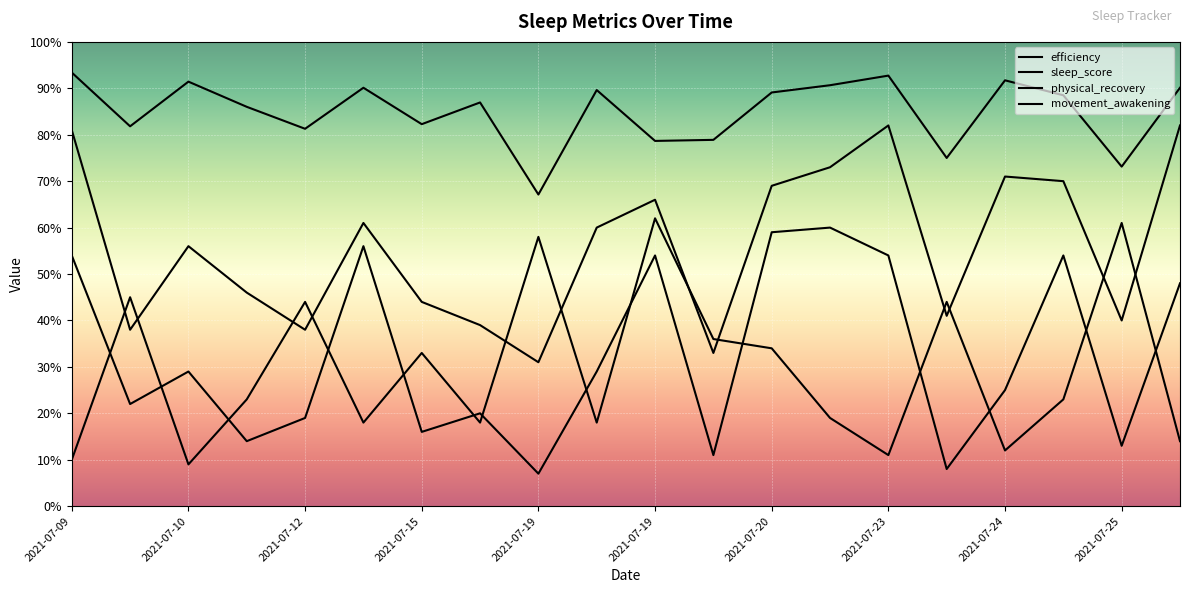

Does the chart have visible grid lines?

Yes